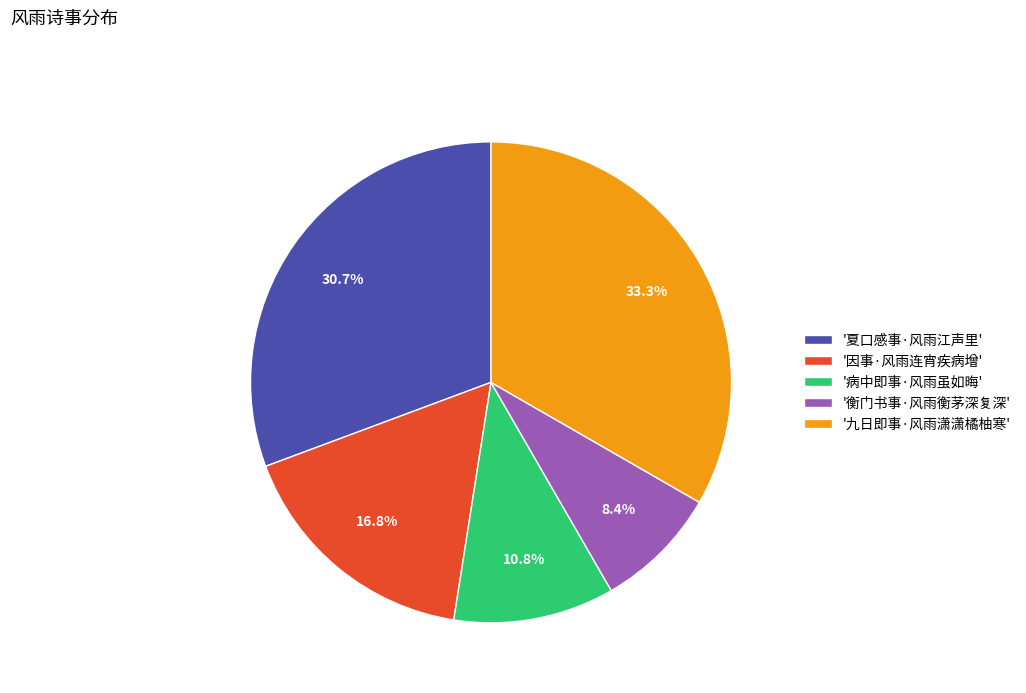

Count the number of slices in the pie.

5